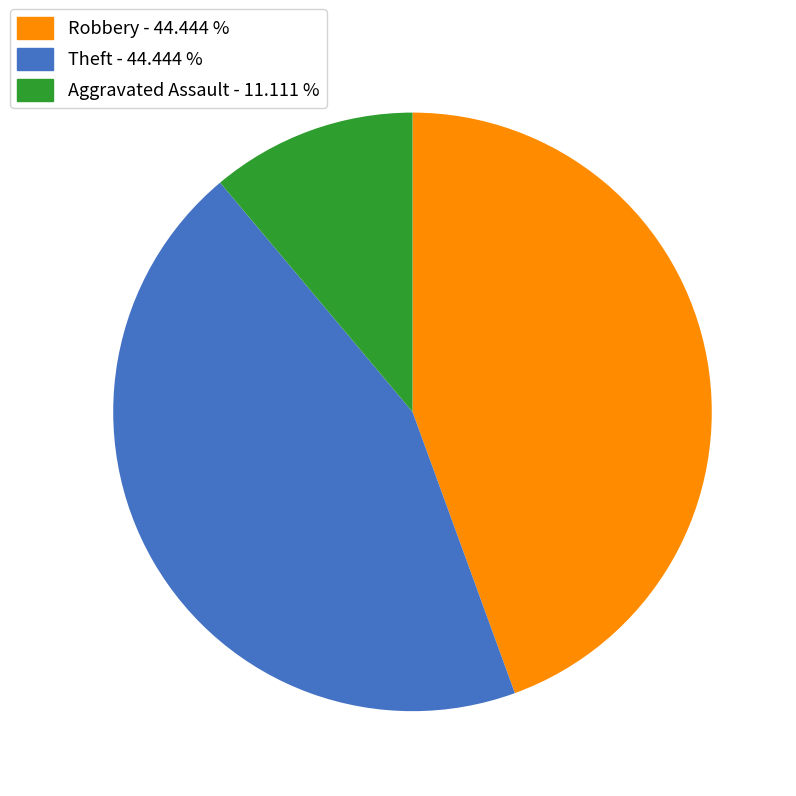

Is there any slice that represents more than half of the pie?

No